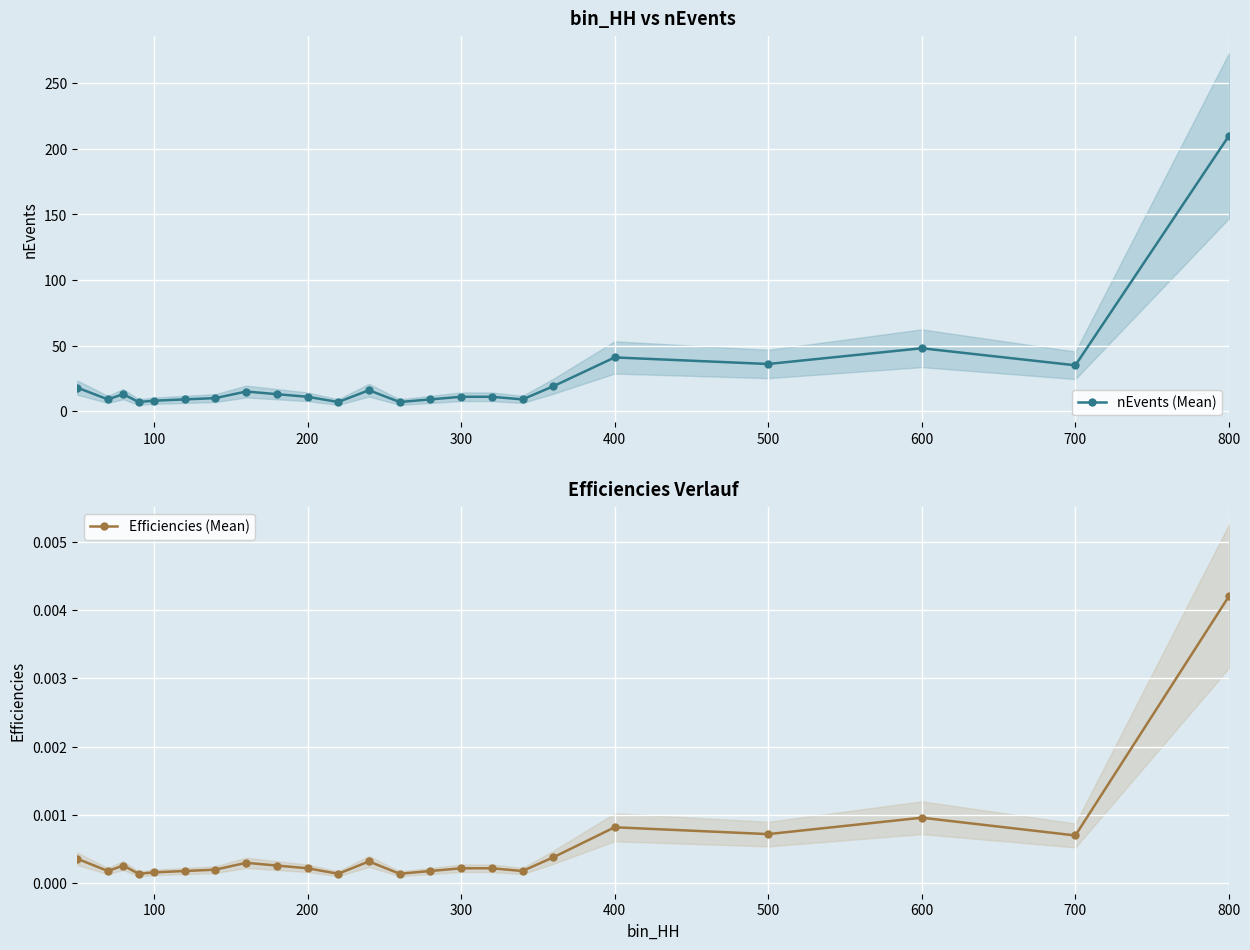

Where is nEvents (Mean) nearest to the value 108?

600